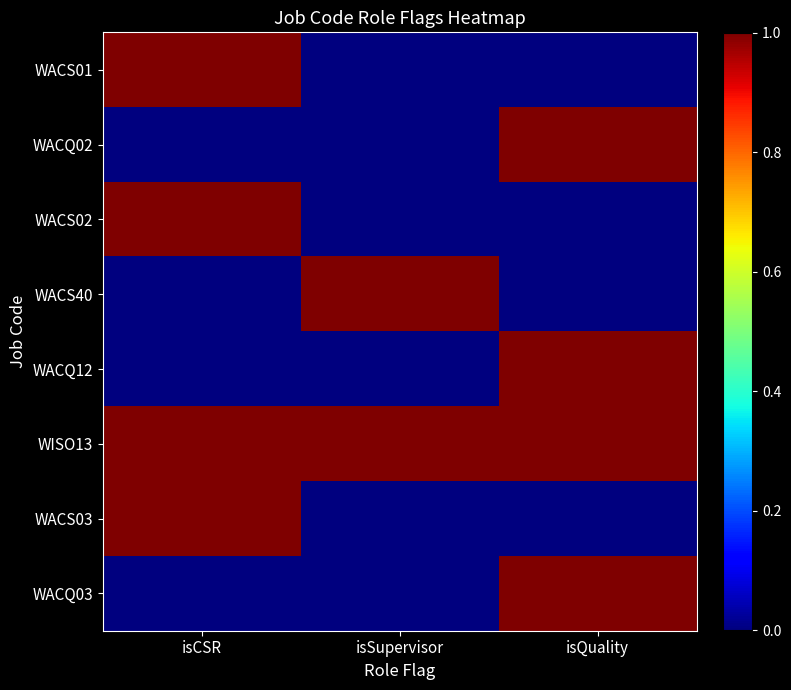

What is the greatest value displayed?

1